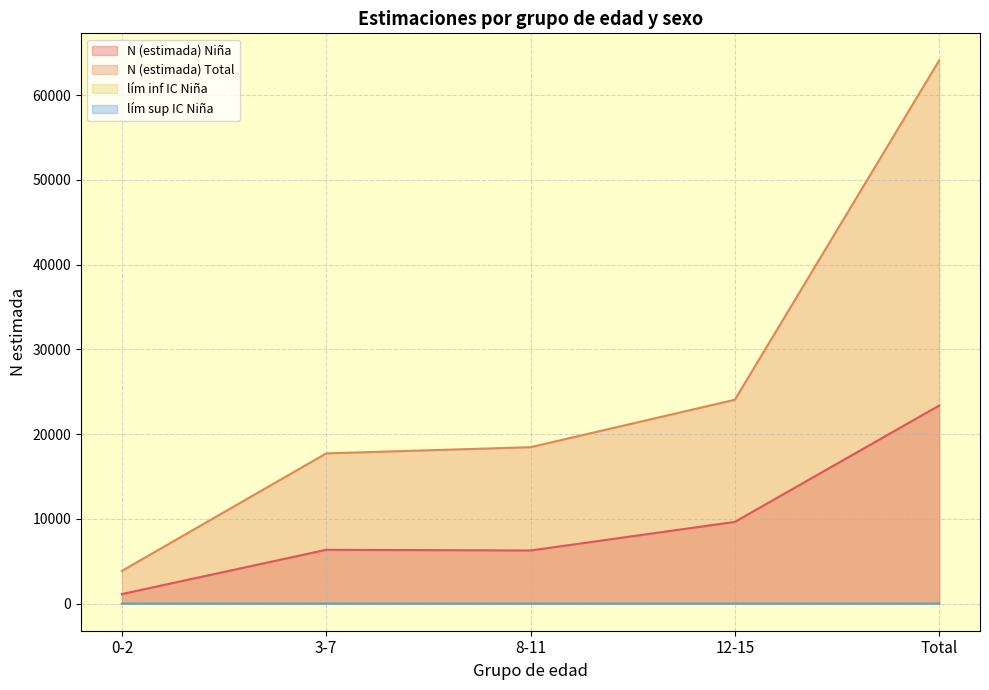

The lím inf IC Niña series shows 0.0 at 12-15. True or false?

False